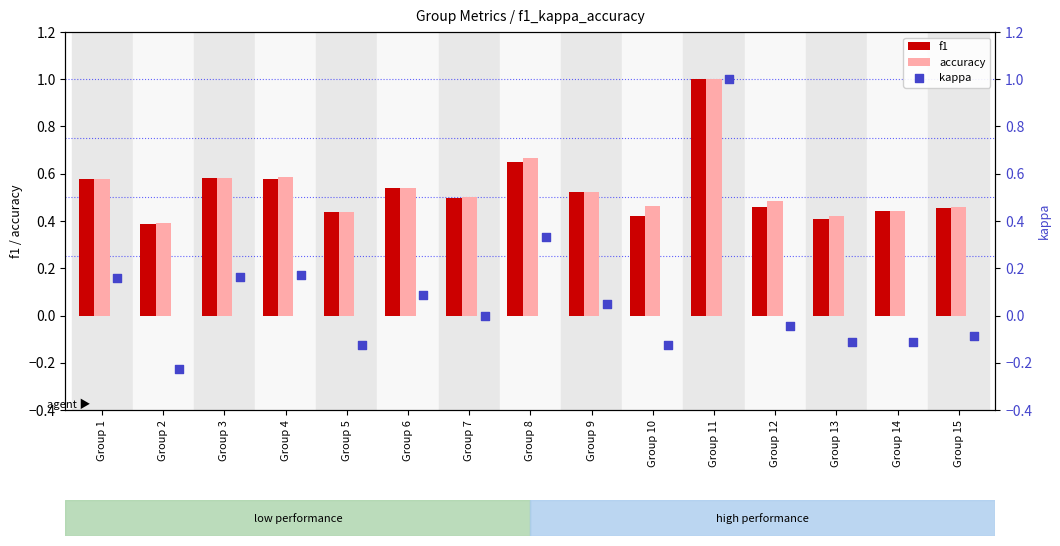

At how many categories does at least one series exceed 0?

15